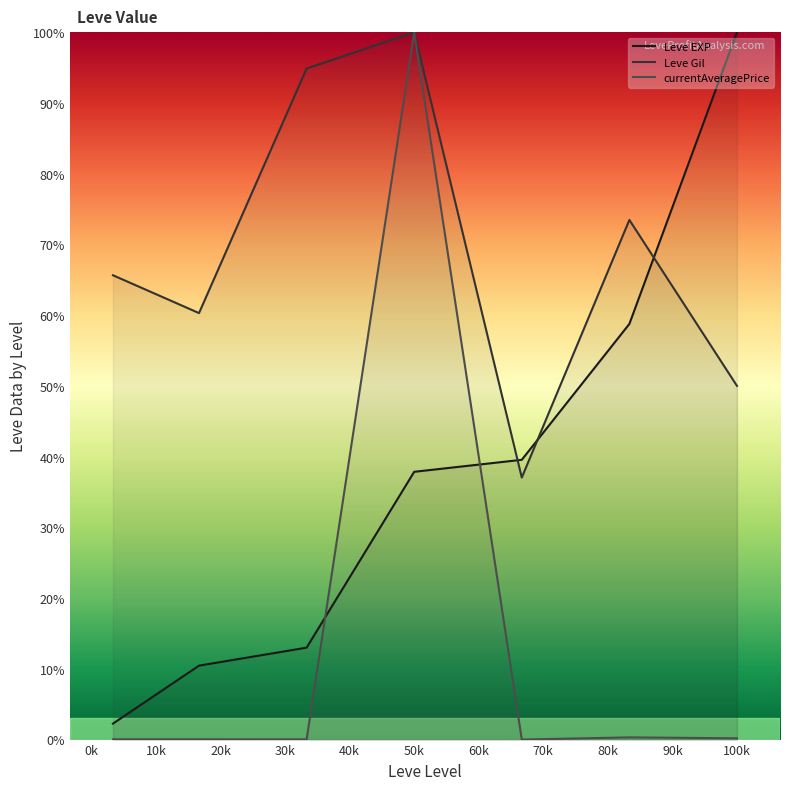

Which series changed the most between 20k and 40k?

Leve Gil